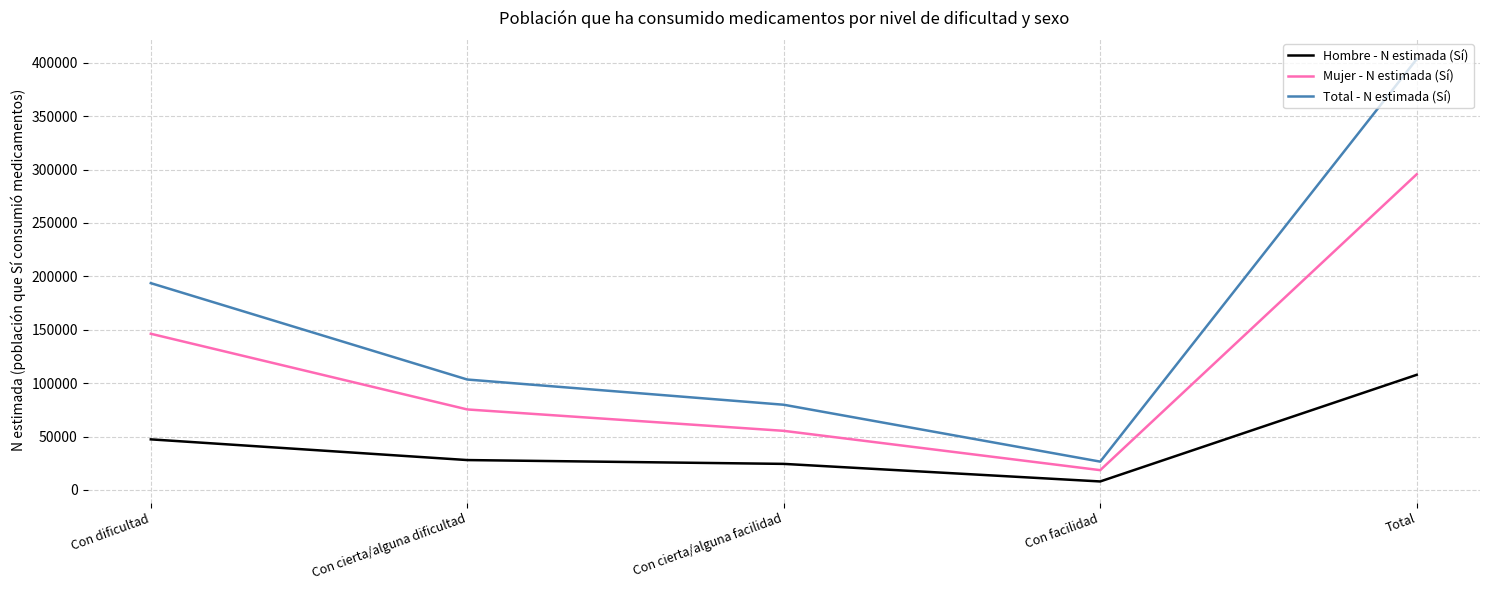

The value of Mujer - N estimada (Sí) at Con cierta/alguna dificultad is 115025. True or false?

False